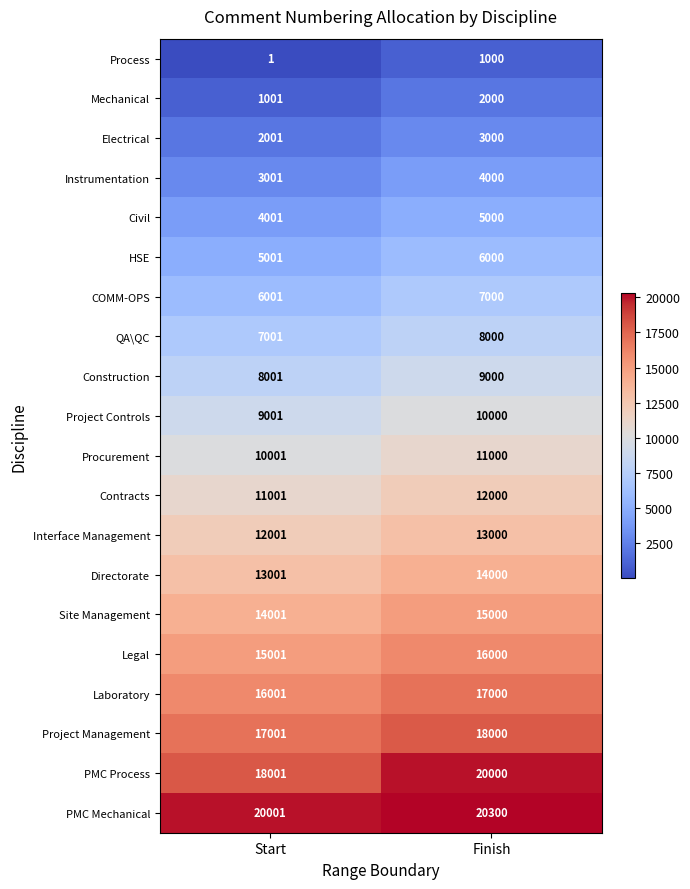

Rank the series by their maximum value, from highest to lowest.

PMC Mechanical, PMC Process, Project Management, Laboratory, Legal, Site Management, Directorate, Interface Management, Contracts, Procurement, Project Controls, Construction, QA\QC, COMM-OPS, HSE, Civil, Instrumentation, Electrical, Mechanical, Process